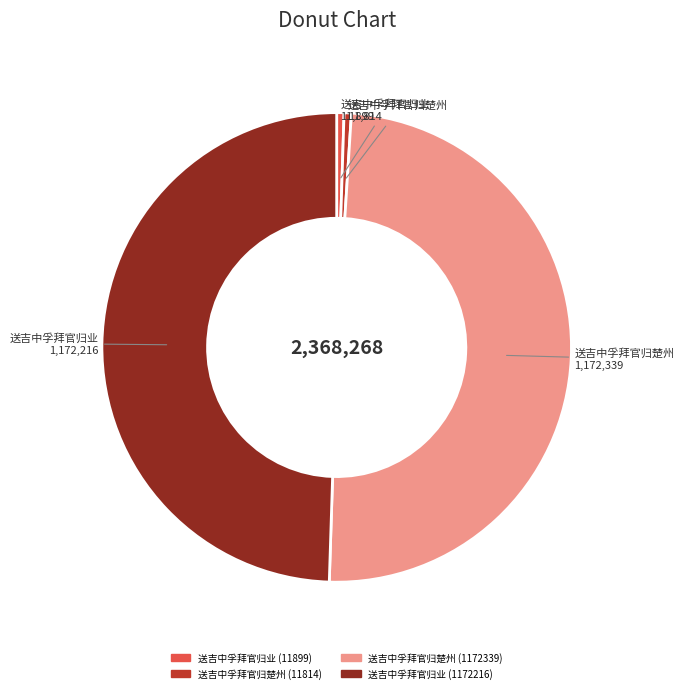

Does any single category account for the majority?

No